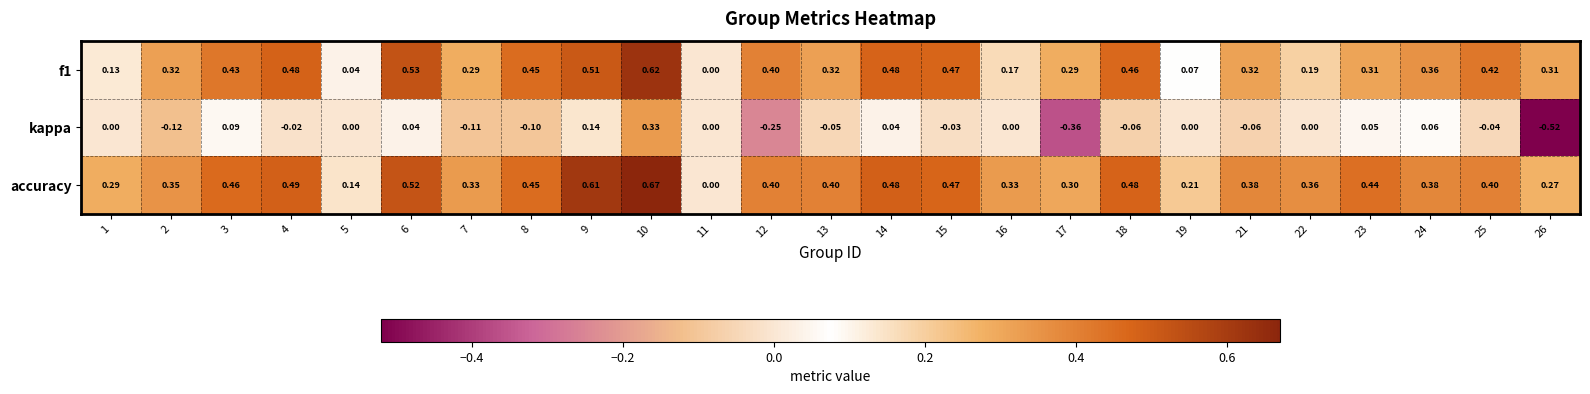

What is the spread (max minus min) of values at 3?

0.4